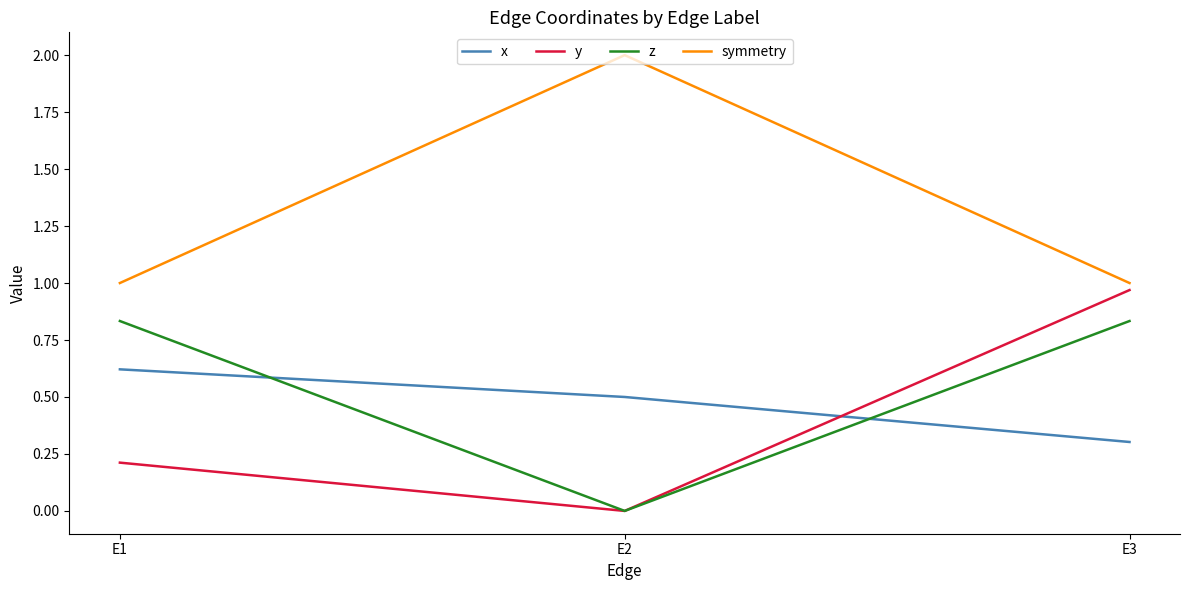

Count the number of data series in this chart.

4